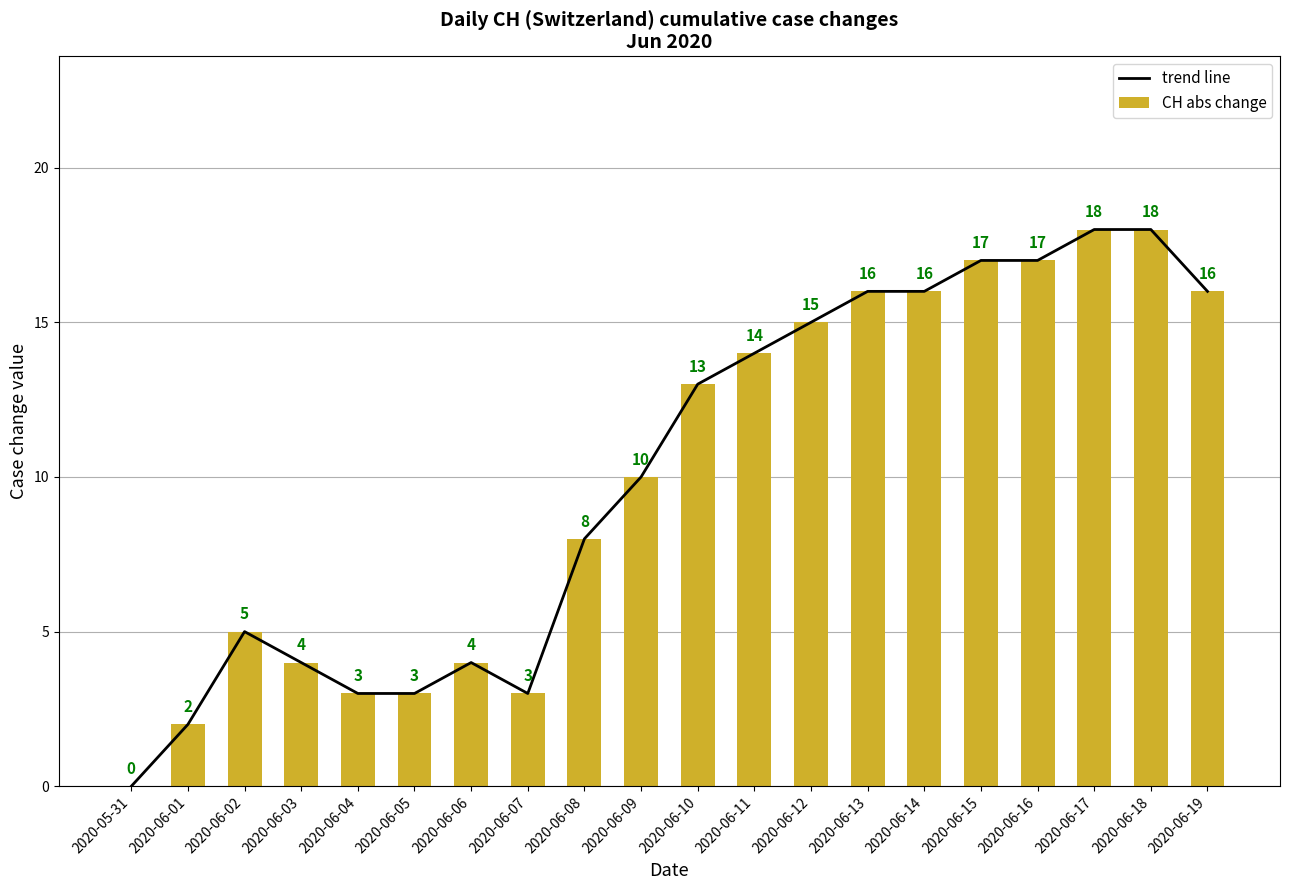

How many categories are shown in the chart?

20